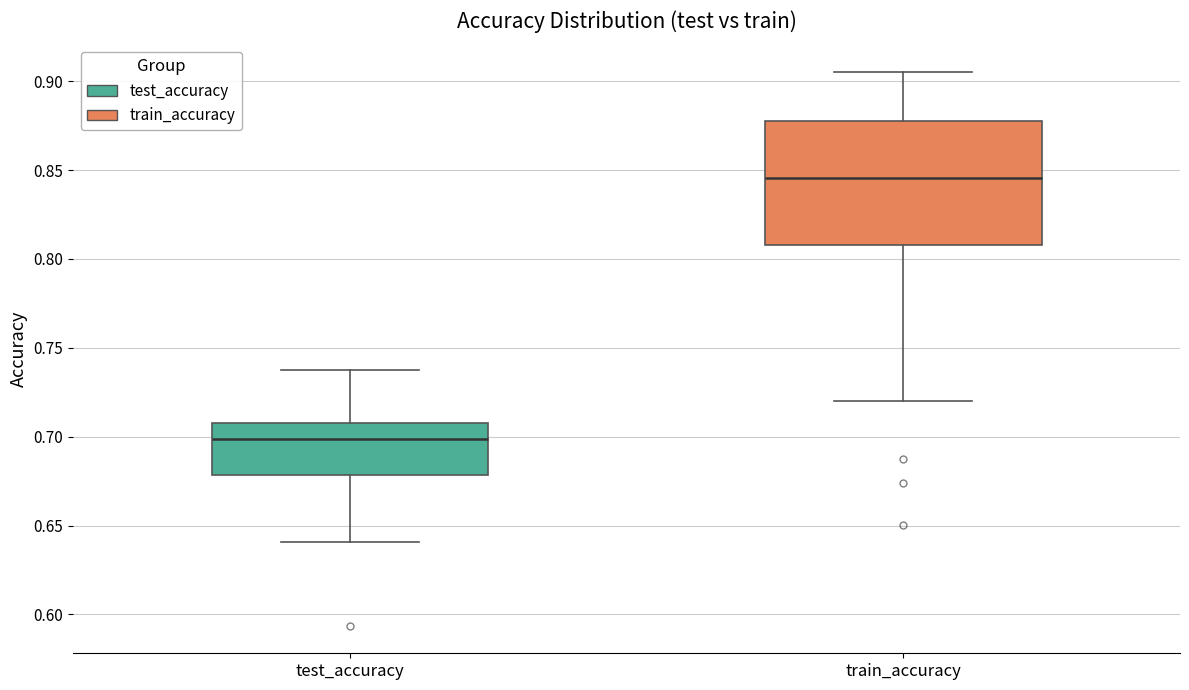

Which box's median line is the highest?

train_accuracy